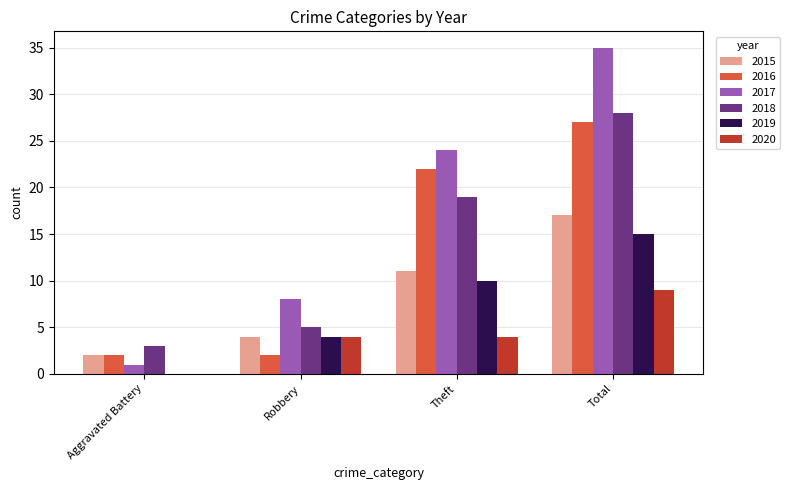

At which label is 2016 closest to 14?

Theft